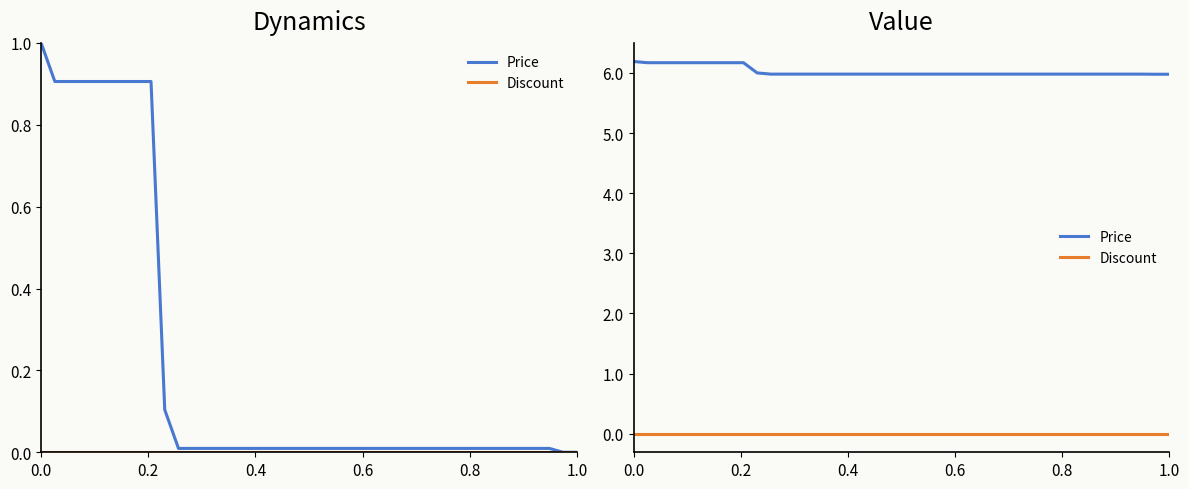

What is the greatest value displayed?

6.2